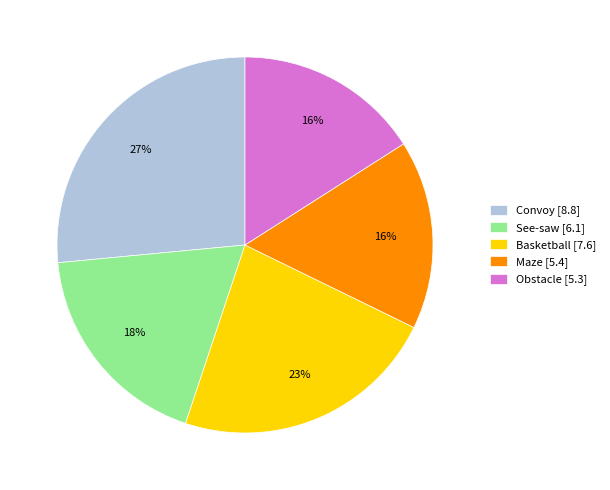

How many segments does this pie chart have?

5